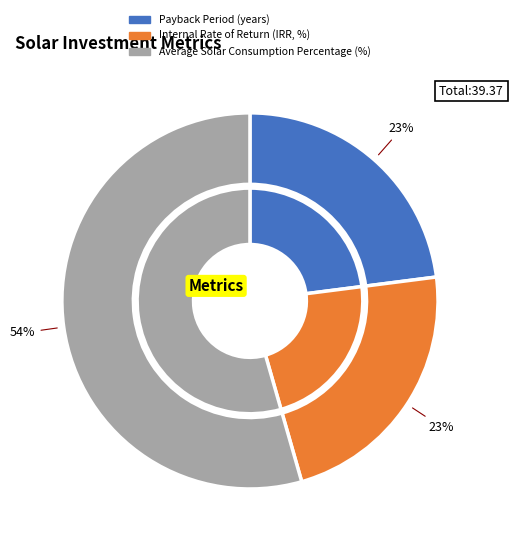

Which slice is the smallest?

Internal Rate of Return (IRR, %)